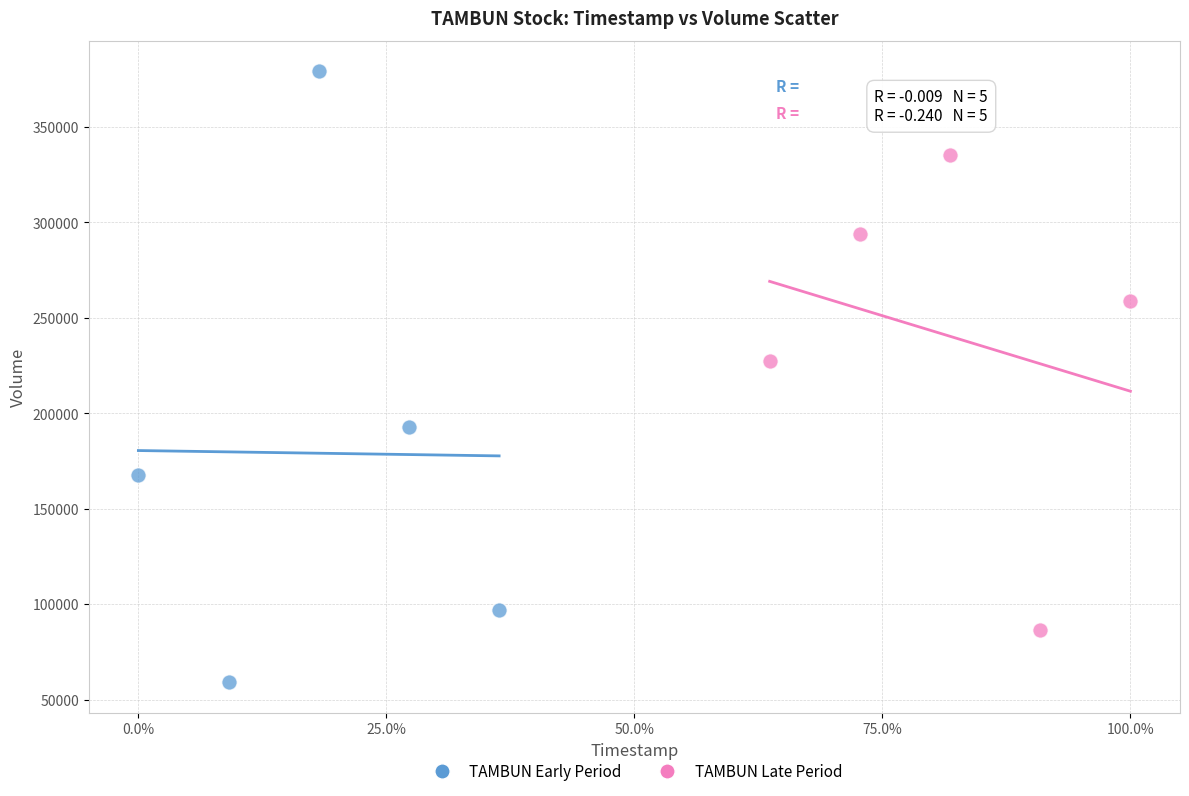

Which series has the widest spread of Y values?

TAMBUN Early Period